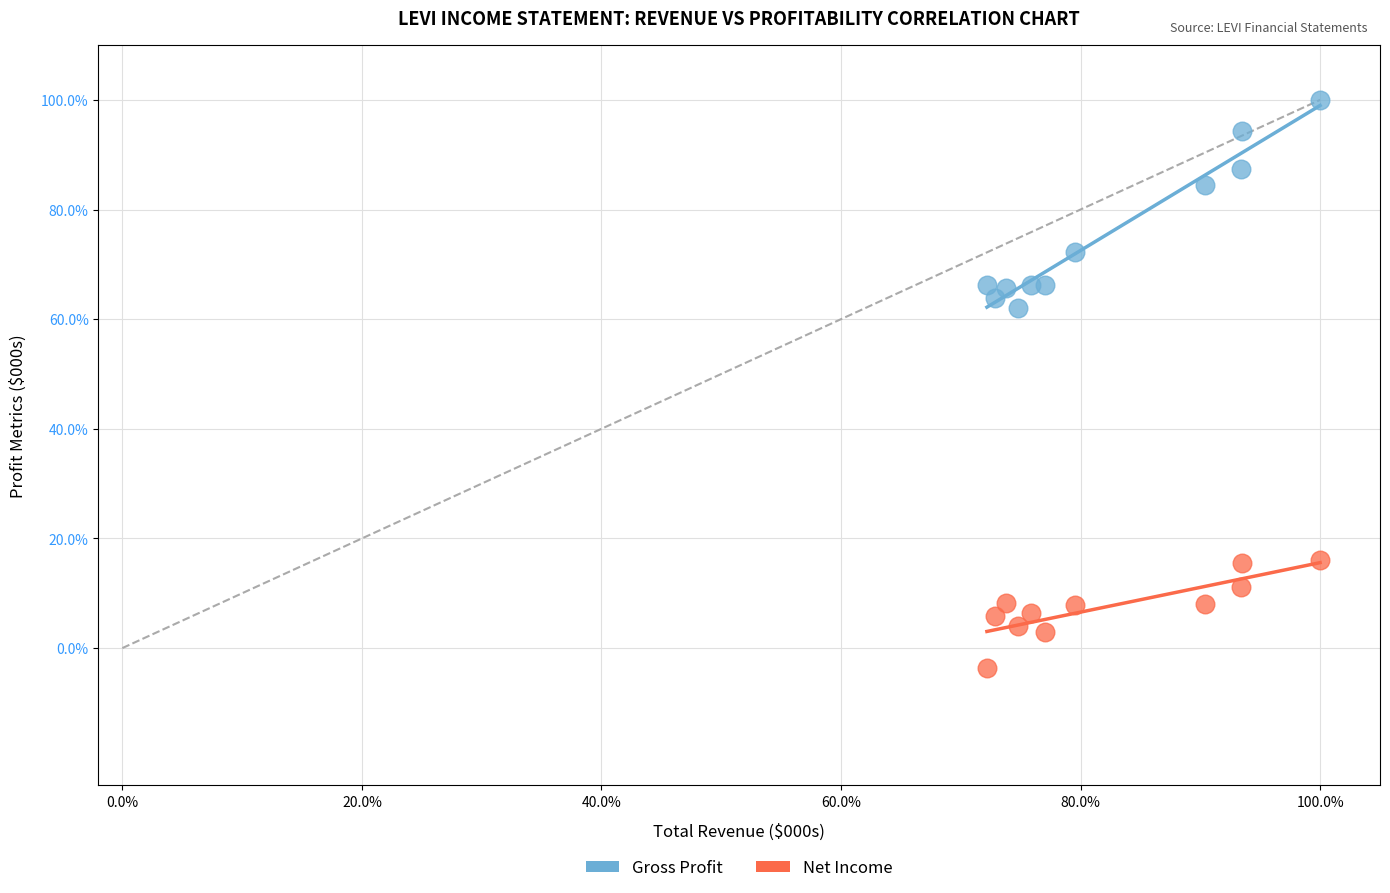

What are all the series names shown in the legend?

Gross Profit, Net Income